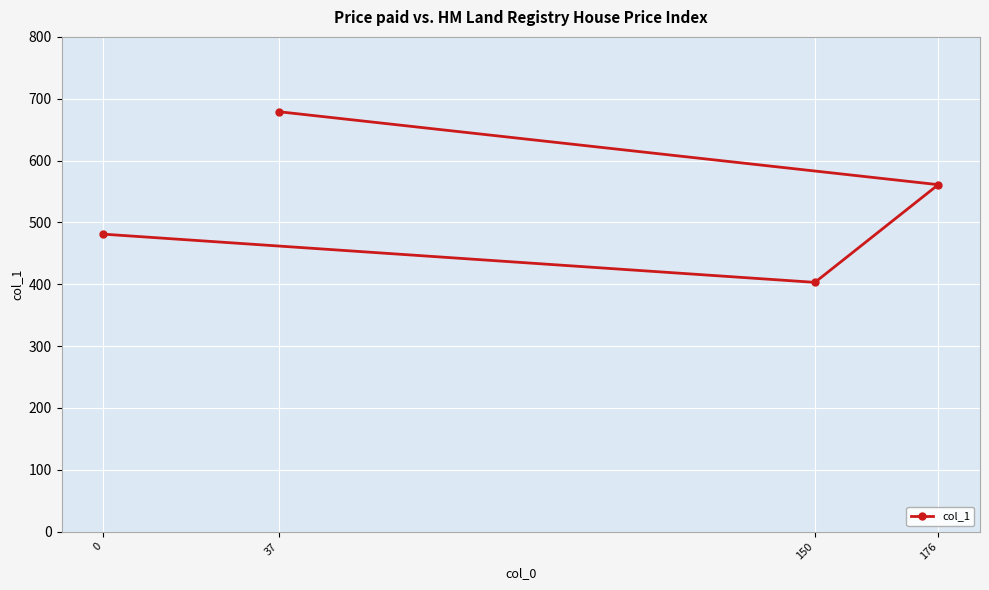

What is the value of the 2nd point from the left?

679